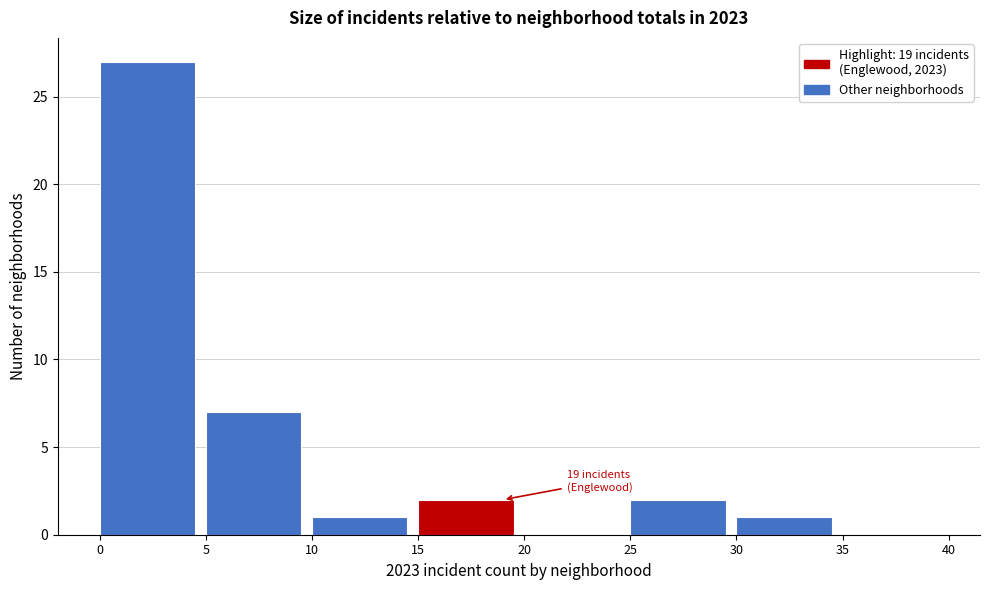

Which range on the x-axis has the tallest bar?

0 to 5